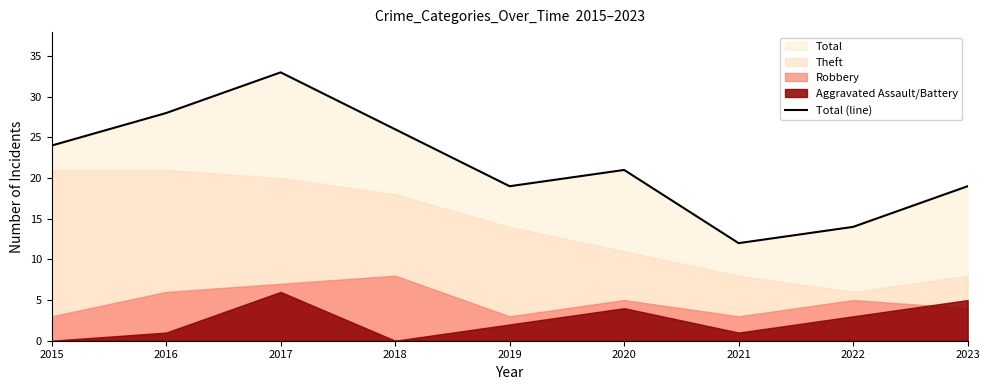

The value of Total (line) at 2022 is 6. True or false?

False